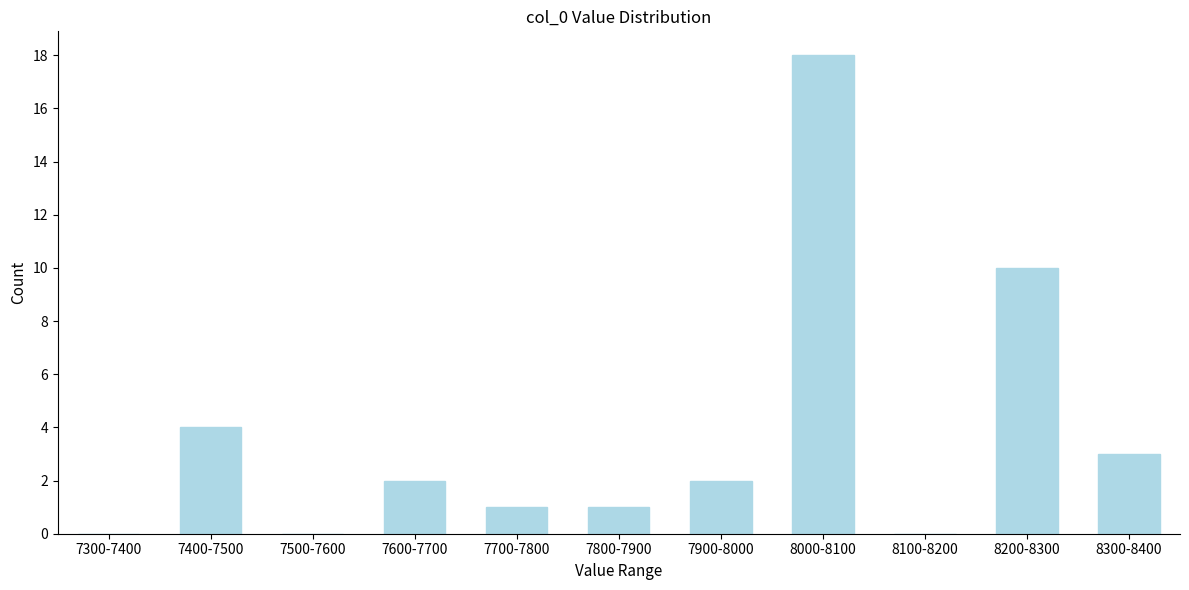

Reading left to right, extract all data points from this chart.

7300-7400=0	7400-7500=4	7500-7600=0	7600-7700=2	7700-7800=1	7800-7900=1	7900-8000=2	8000-8100=18	8100-8200=0	8200-8300=10	8300-8400=3